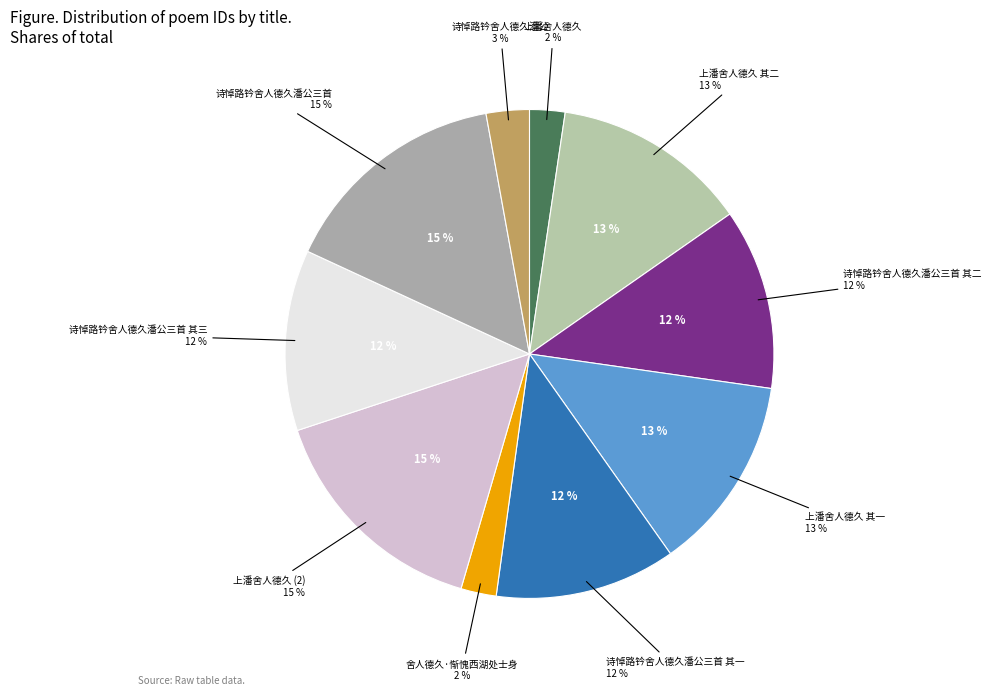

To the nearest percent, what is the combined percentage of 上潘舍人德久 and 诗悼路钤舍人德久潘公三首 其一?

14%